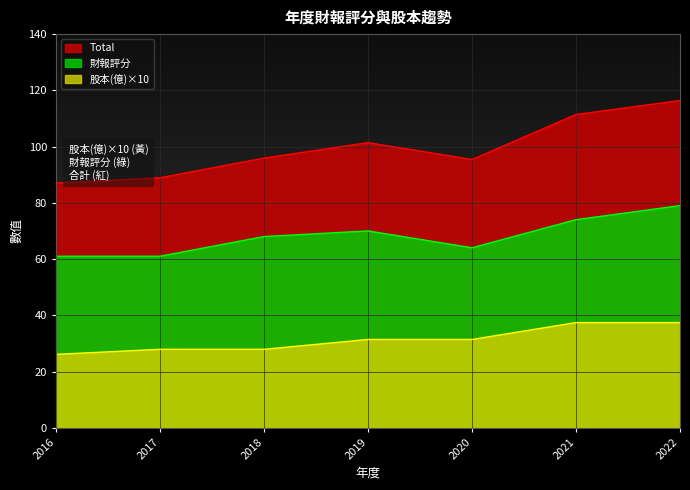

What are all the series names shown in the legend?

Total, 財報評分, 股本(億)×10